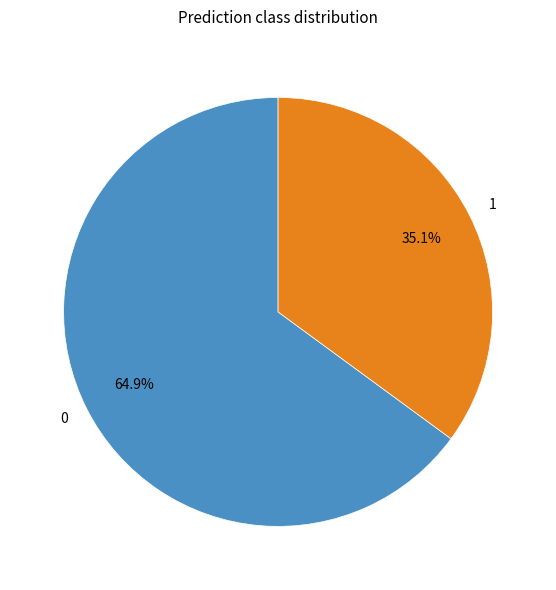

Does any single category account for the majority?

Yes